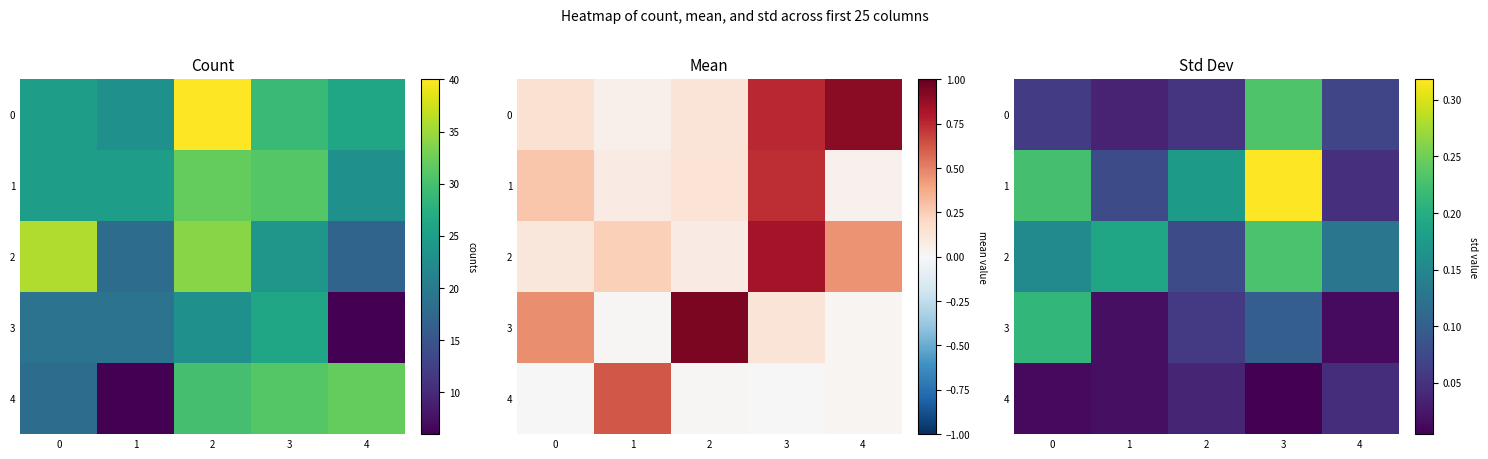

The value of 2 at 1 is 0.1. True or false?

False